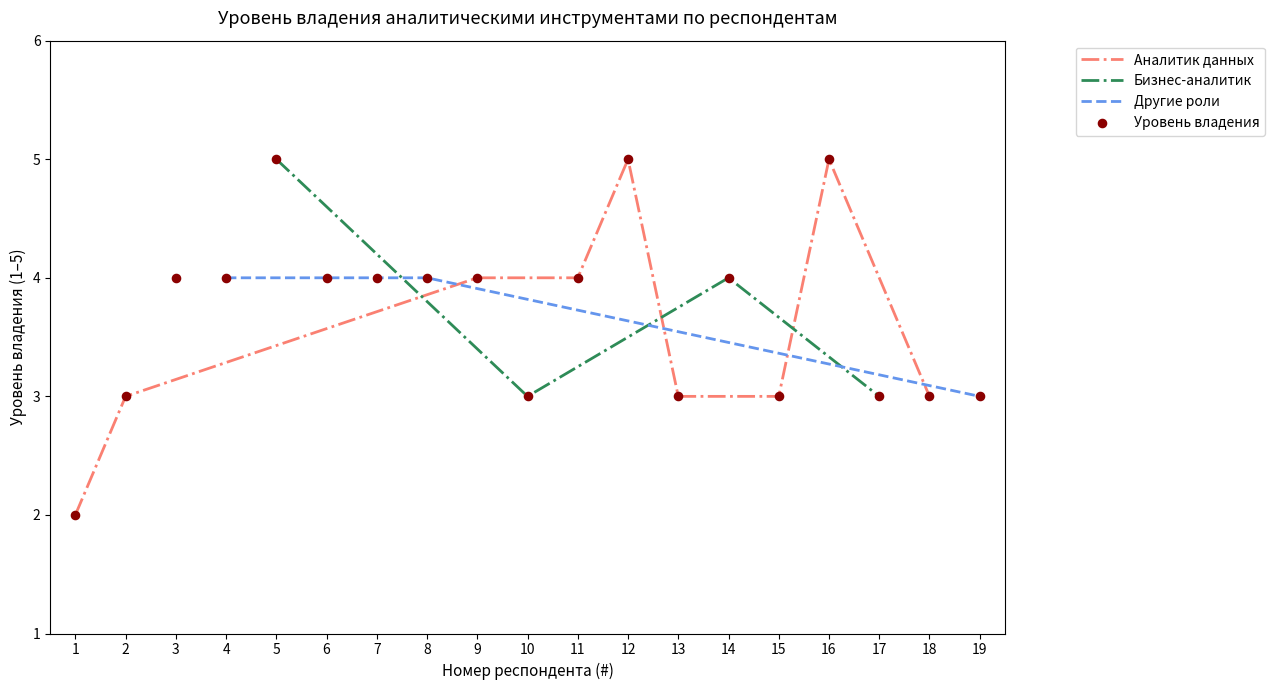

What is the change in value from 1 to 17?

+1